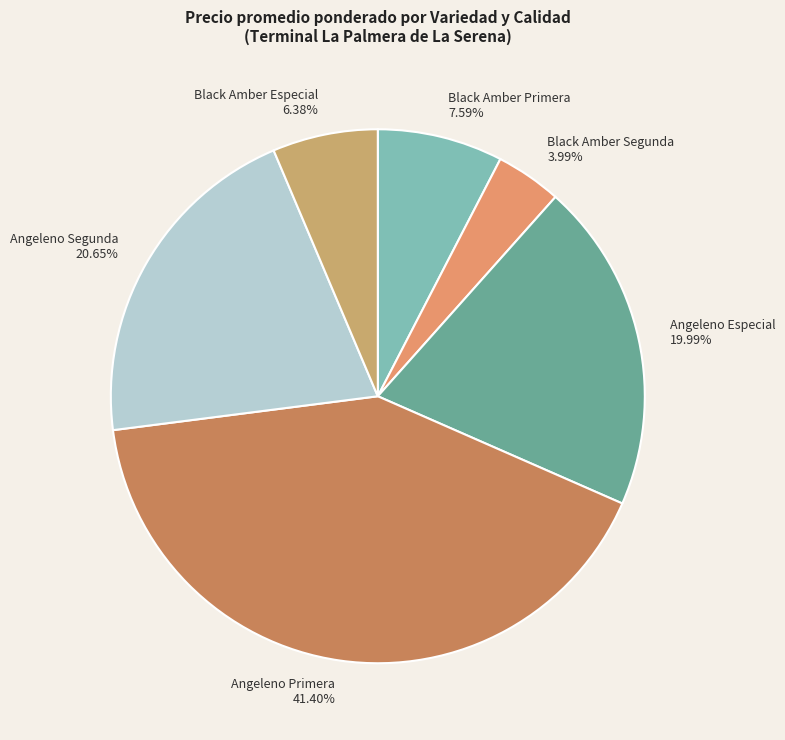

How many segments does this pie chart have?

6